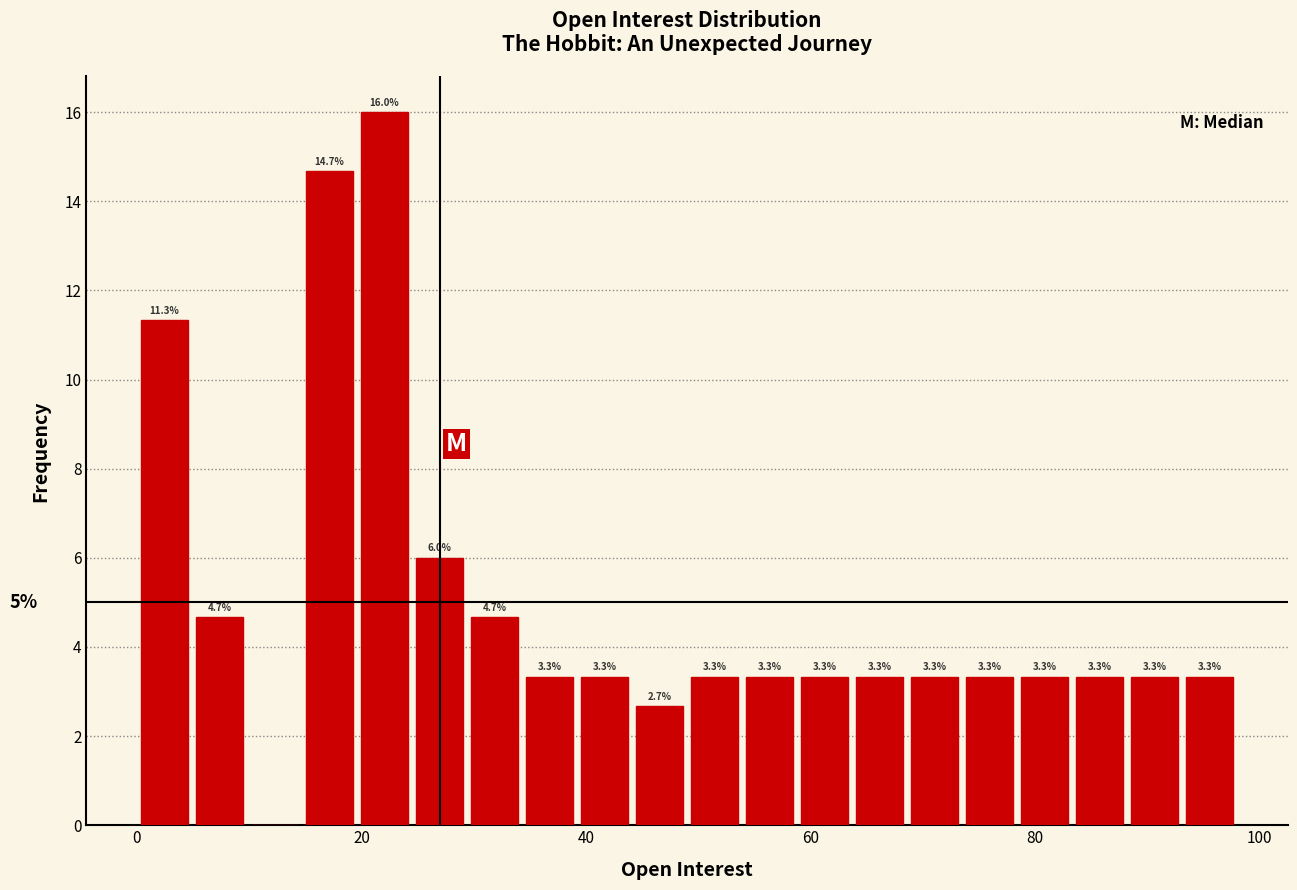

Around what value on the x-axis is the tallest bar? Give the approximate position of its centre, as read against the axis.

22